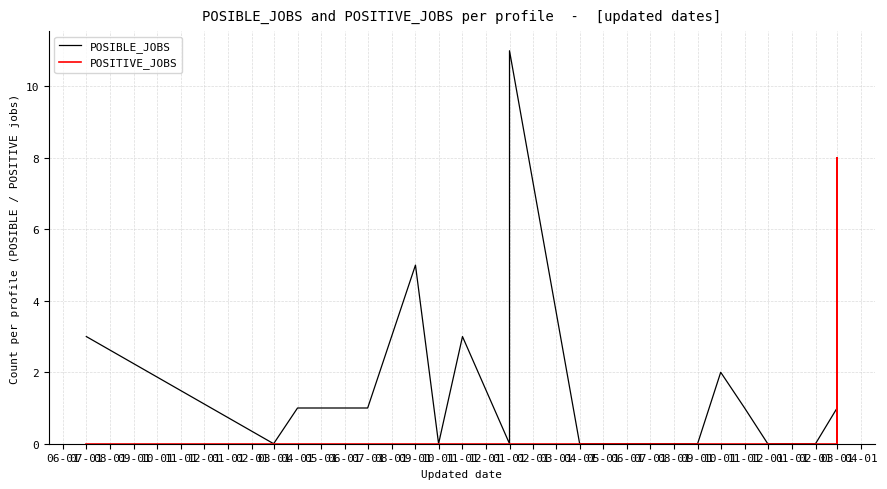

Rank the series by their maximum value, from highest to lowest.

POSIBLE_JOBS, POSITIVE_JOBS